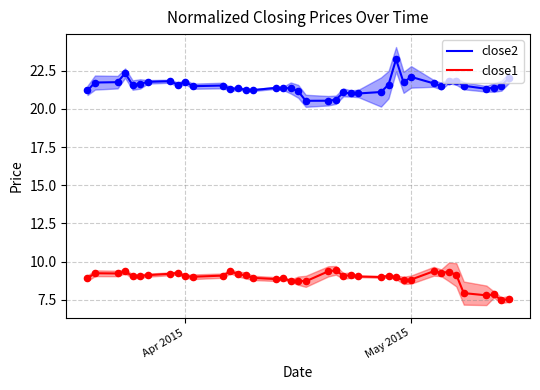

Which series reaches the maximum Y coordinate?

close2